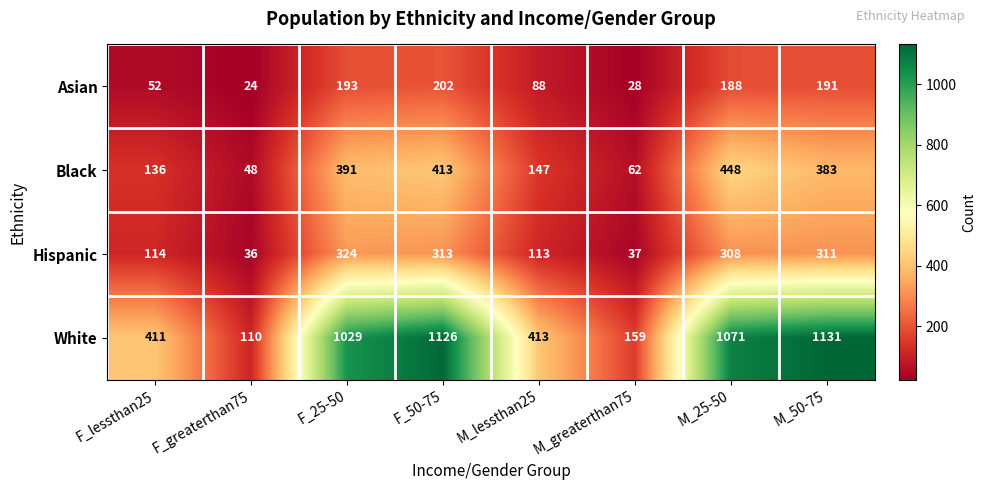

Rank the series at M_50-75 from highest to lowest value.

White, Black, Hispanic, Asian